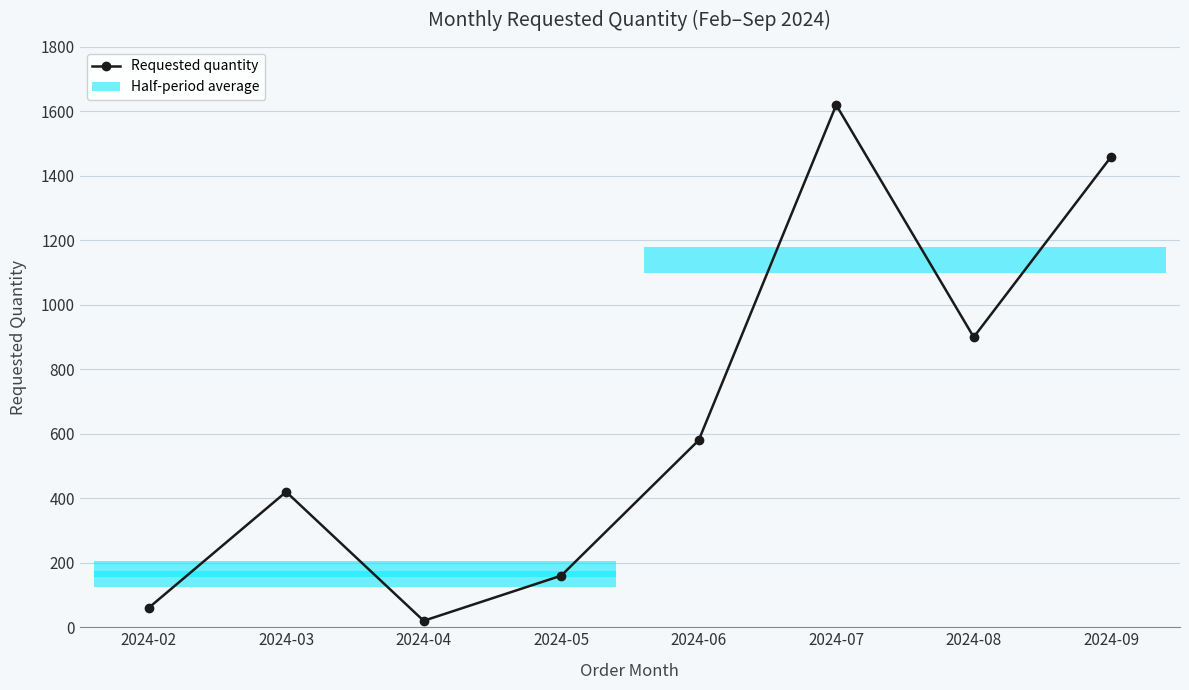

Which label corresponds to the largest value in the chart?

2024-07